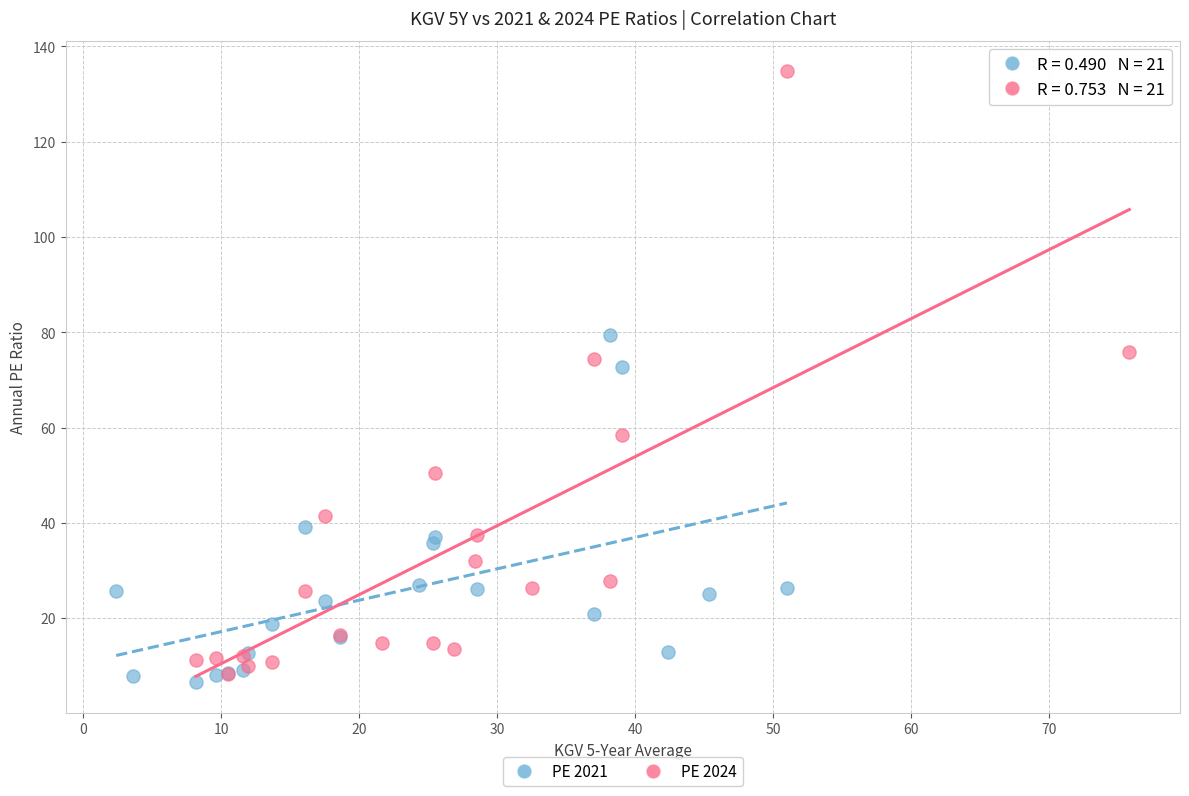

Which series reaches the maximum Y coordinate?

PE 2024